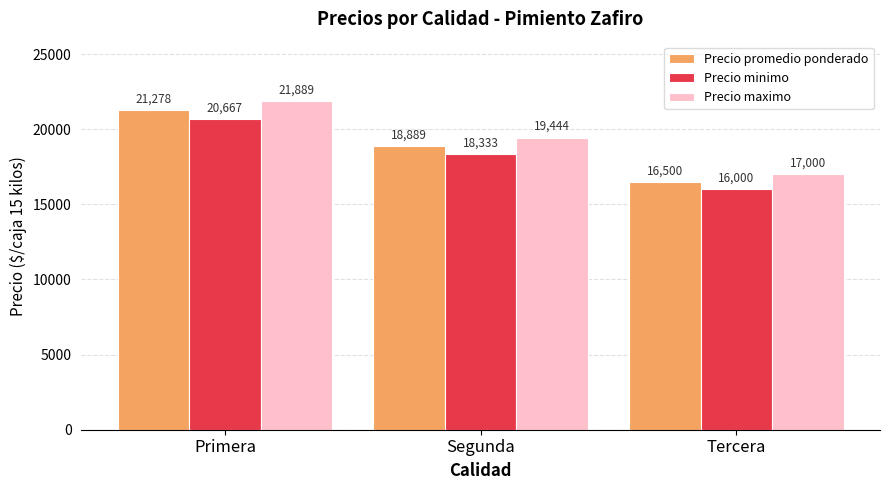

Which series has the largest total across all categories?

Precio maximo